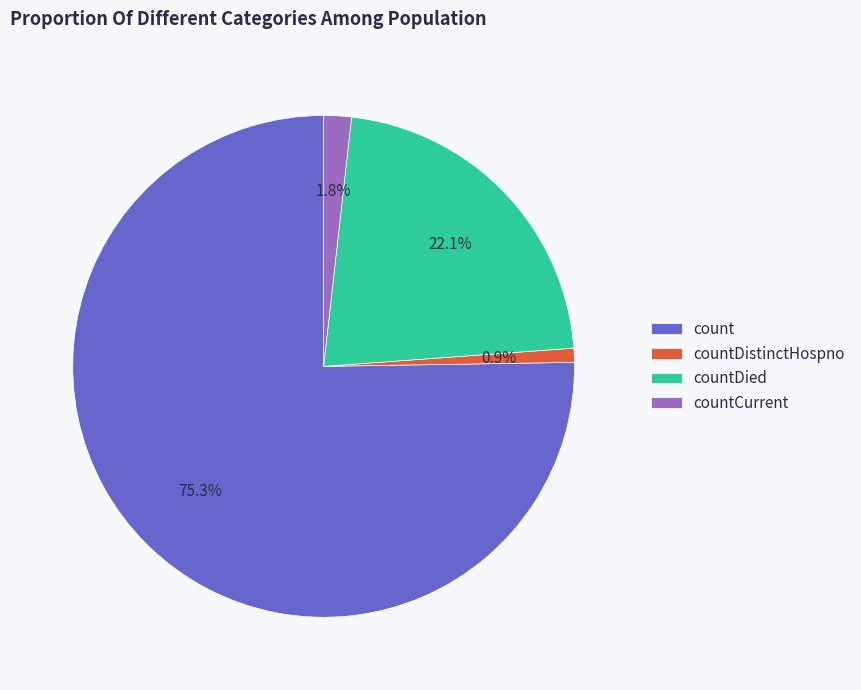

To the nearest percent, what is the difference between the largest and smallest slice percentages?

74%